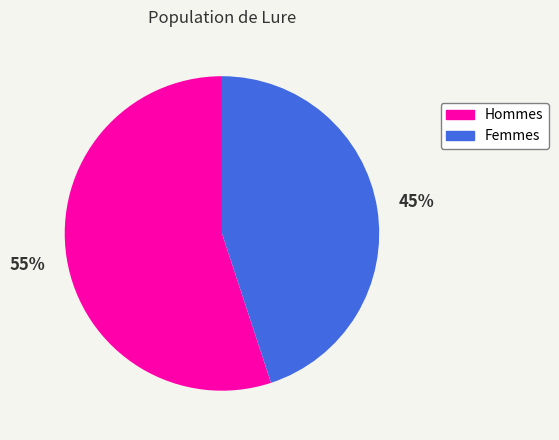

The Hommes slice represents 55% of the pie. True or false?

True